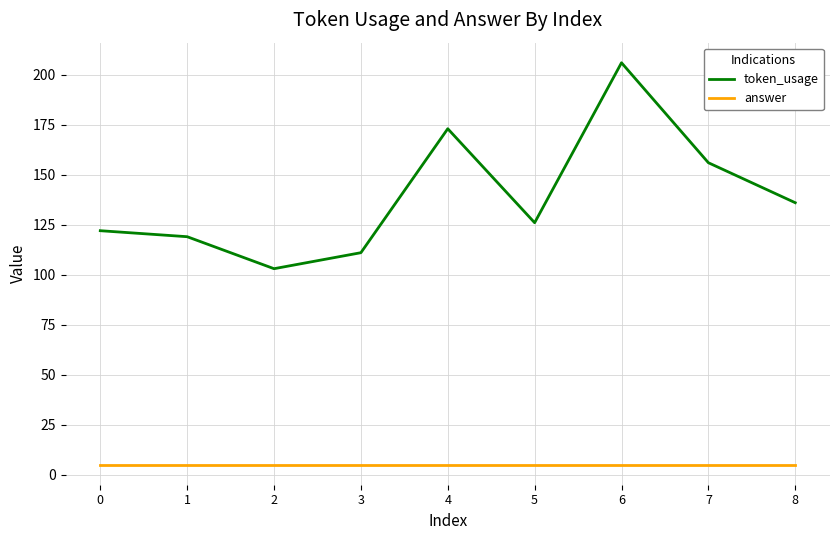

What is the sum of all token_usage values?

1252